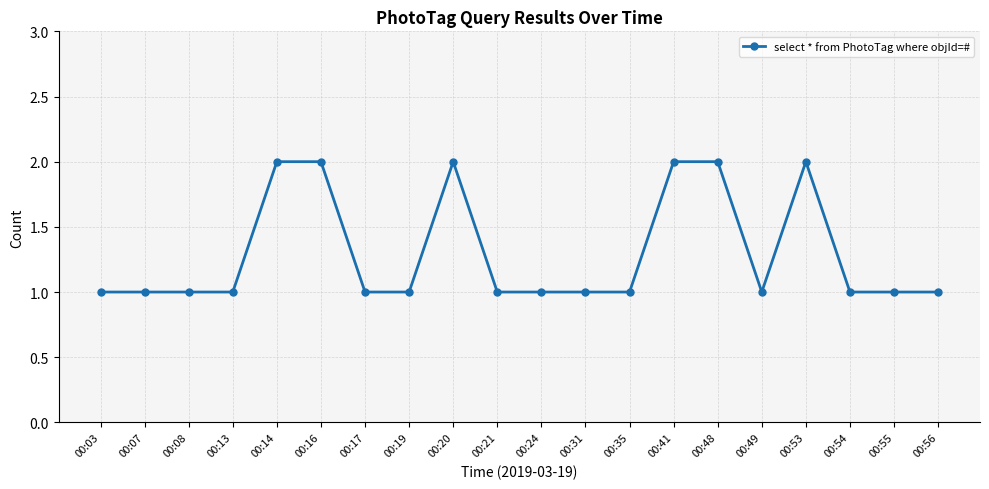

Is it true that the value at 00:14 is 2?

True